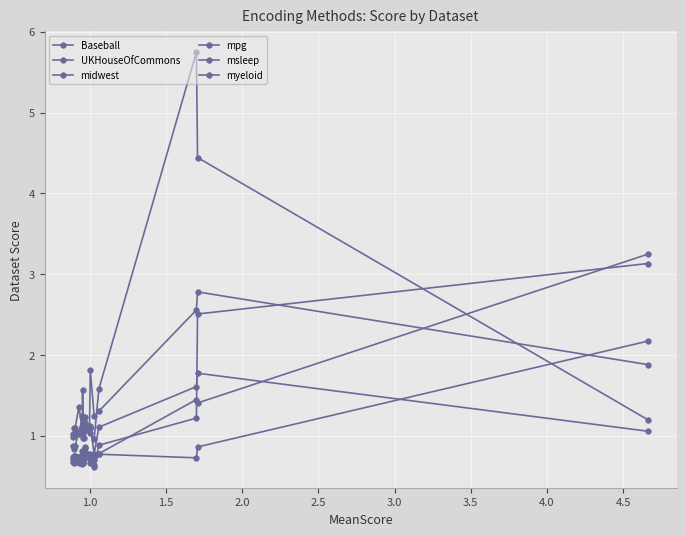

How many data points does each series have?

17